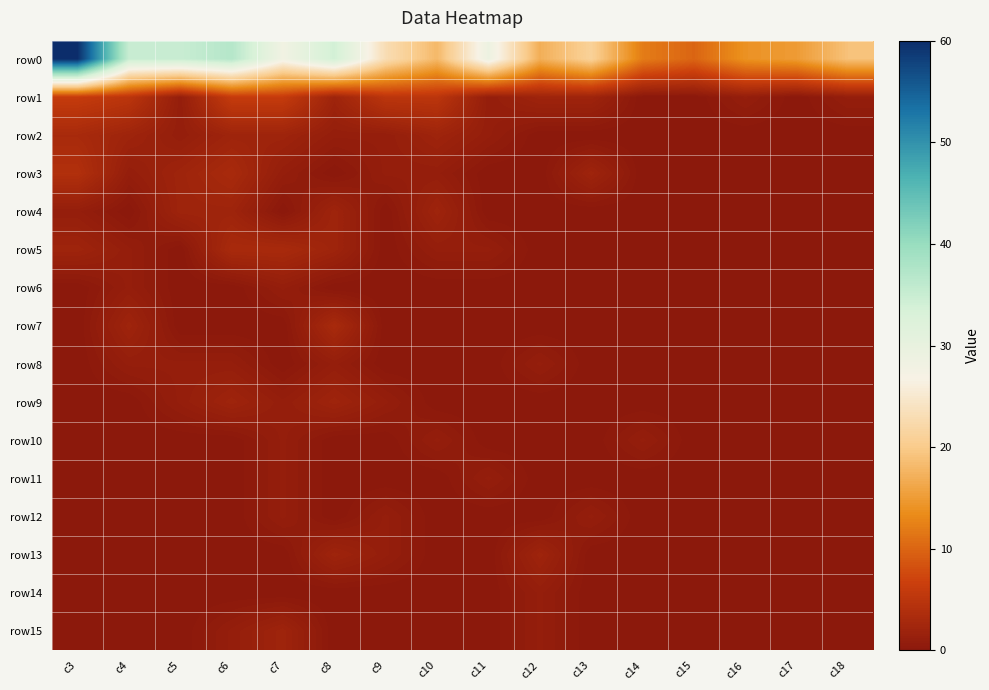

Reading right to left, list all the values displayed in this chart.

row0: c18=19	c17=15	c16=14	c15=10	c14=12	c13=21	c12=17	c11=29	c10=18	c9=23	c8=34	c7=28	c6=37	c5=35	c4=35	c3=60
row1: c18=1	c17=0	c16=1	c15=0	c14=0	c13=2	c12=2	c11=1	c10=5	c9=5	c8=2	c7=6	c6=6	c5=1	c4=5	c3=6
row2: c18=0	c17=0	c16=0	c15=0	c14=0	c13=0	c12=0	c11=1	c10=2	c9=1	c8=1	c7=2	c6=2	c5=1	c4=2	c3=3
row3: c18=0	c17=0	c16=0	c15=0	c14=0	c13=2	c12=0	c11=0	c10=1	c9=1	c8=0	c7=1	c6=3	c5=2	c4=1	c3=4
row4: c18=0	c17=0	c16=0	c15=0	c14=0	c13=0	c12=0	c11=0	c10=2	c9=0	c8=2	c7=0	c6=2	c5=2	c4=0	c3=1
row5: c18=0	c17=0	c16=0	c15=0	c14=0	c13=0	c12=0	c11=1	c10=1	c9=0	c8=2	c7=3	c6=3	c5=0	c4=1	c3=2
row6: c18=0	c17=0	c16=0	c15=0	c14=0	c13=0	c12=0	c11=0	c10=0	c9=0	c8=0	c7=1	c6=0	c5=0	c4=1	c3=0
row7: c18=0	c17=0	c16=0	c15=0	c14=0	c13=0	c12=0	c11=0	c10=0	c9=0	c8=3	c7=0	c6=0	c5=0	c4=2	c3=0
row8: c18=0	c17=0	c16=0	c15=0	c14=0	c13=0	c12=1	c11=0	c10=0	c9=0	c8=1	c7=0	c6=1	c5=1	c4=1	c3=0
row9: c18=0	c17=0	c16=0	c15=0	c14=0	c13=0	c12=0	c11=0	c10=0	c9=1	c8=2	c7=1	c6=2	c5=1	c4=0	c3=0
row10: c18=0	c17=0	c16=0	c15=0	c14=1	c13=0	c12=0	c11=0	c10=1	c9=0	c8=0	c7=1	c6=0	c5=0	c4=0	c3=0
row11: c18=0	c17=0	c16=0	c15=0	c14=0	c13=0	c12=0	c11=1	c10=0	c9=0	c8=0	c7=1	c6=0	c5=0	c4=0	c3=0
row12: c18=0	c17=0	c16=0	c15=0	c14=0	c13=1	c12=0	c11=0	c10=0	c9=1	c8=0	c7=1	c6=0	c5=0	c4=0	c3=0
row13: c18=0	c17=0	c16=0	c15=0	c14=0	c13=0	c12=2	c11=0	c10=0	c9=1	c8=2	c7=0	c6=0	c5=0	c4=0	c3=0
row14: c18=0	c17=0	c16=0	c15=0	c14=0	c13=0	c12=1	c11=0	c10=0	c9=0	c8=0	c7=0	c6=0	c5=0	c4=0	c3=0
row15: c18=0	c17=0	c16=0	c15=0	c14=0	c13=0	c12=1	c11=0	c10=0	c9=0	c8=0	c7=2	c6=1	c5=0	c4=0	c3=0